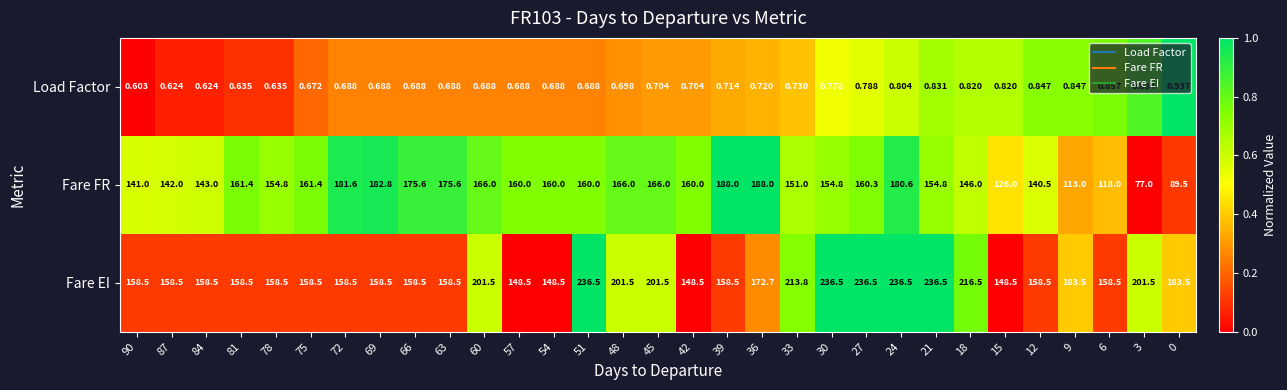

What is the total value across all series at 21?

392.1